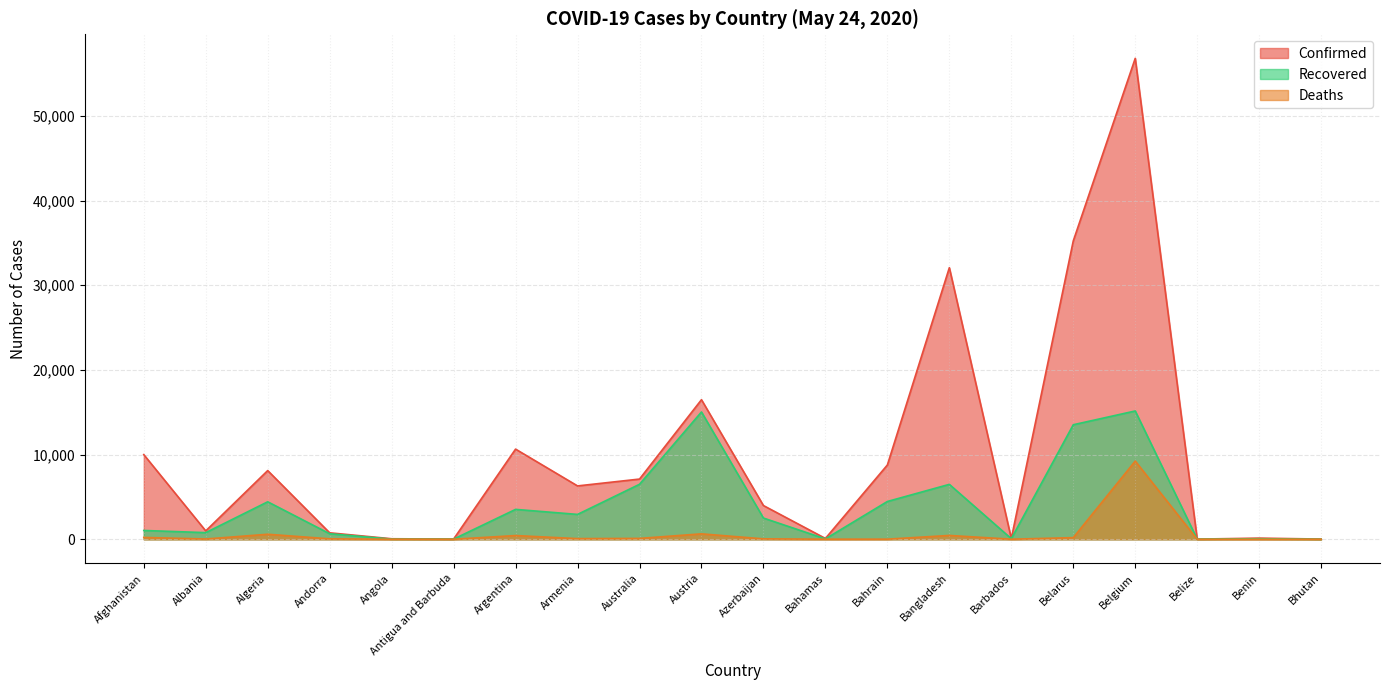

At Belarus, list the series in order from smallest to largest.

Deaths, Recovered, Confirmed